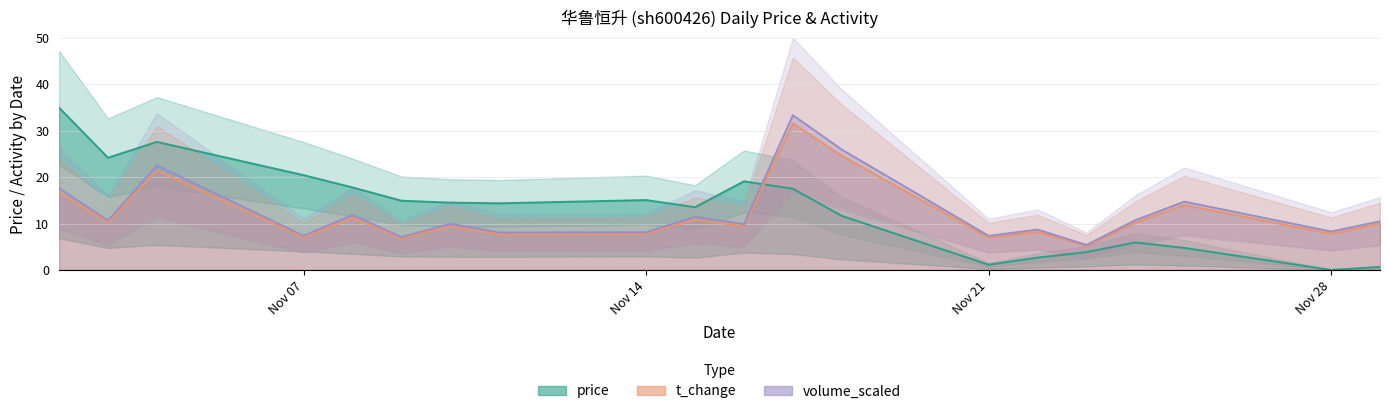

Count the number of data series in this chart.

3